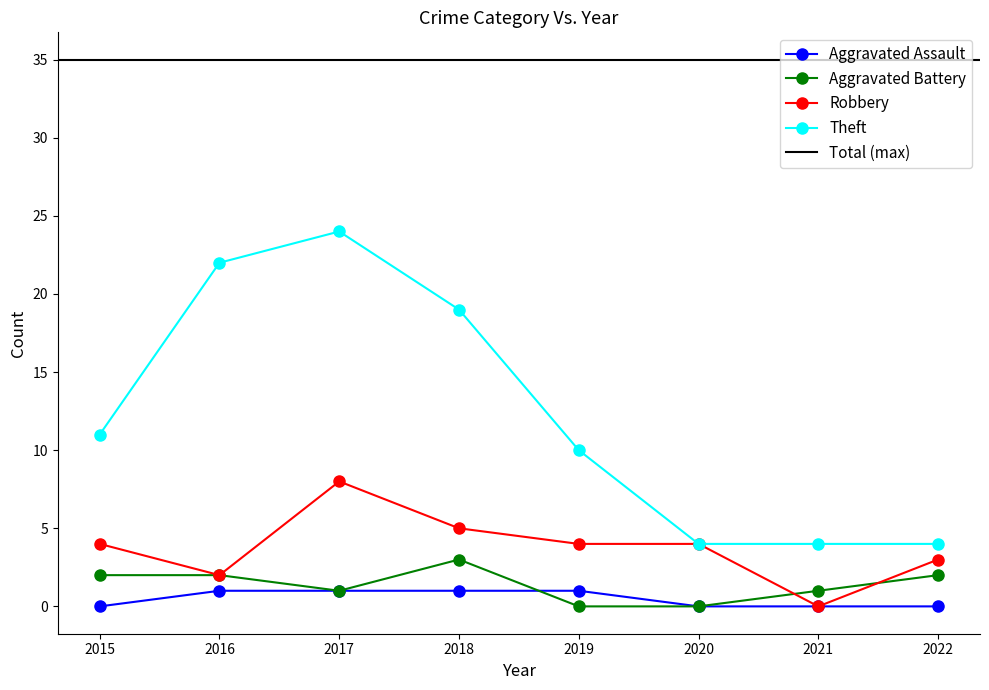

List the series in order of their peak value, highest first.

Theft, Robbery, Aggravated Battery, Aggravated Assault